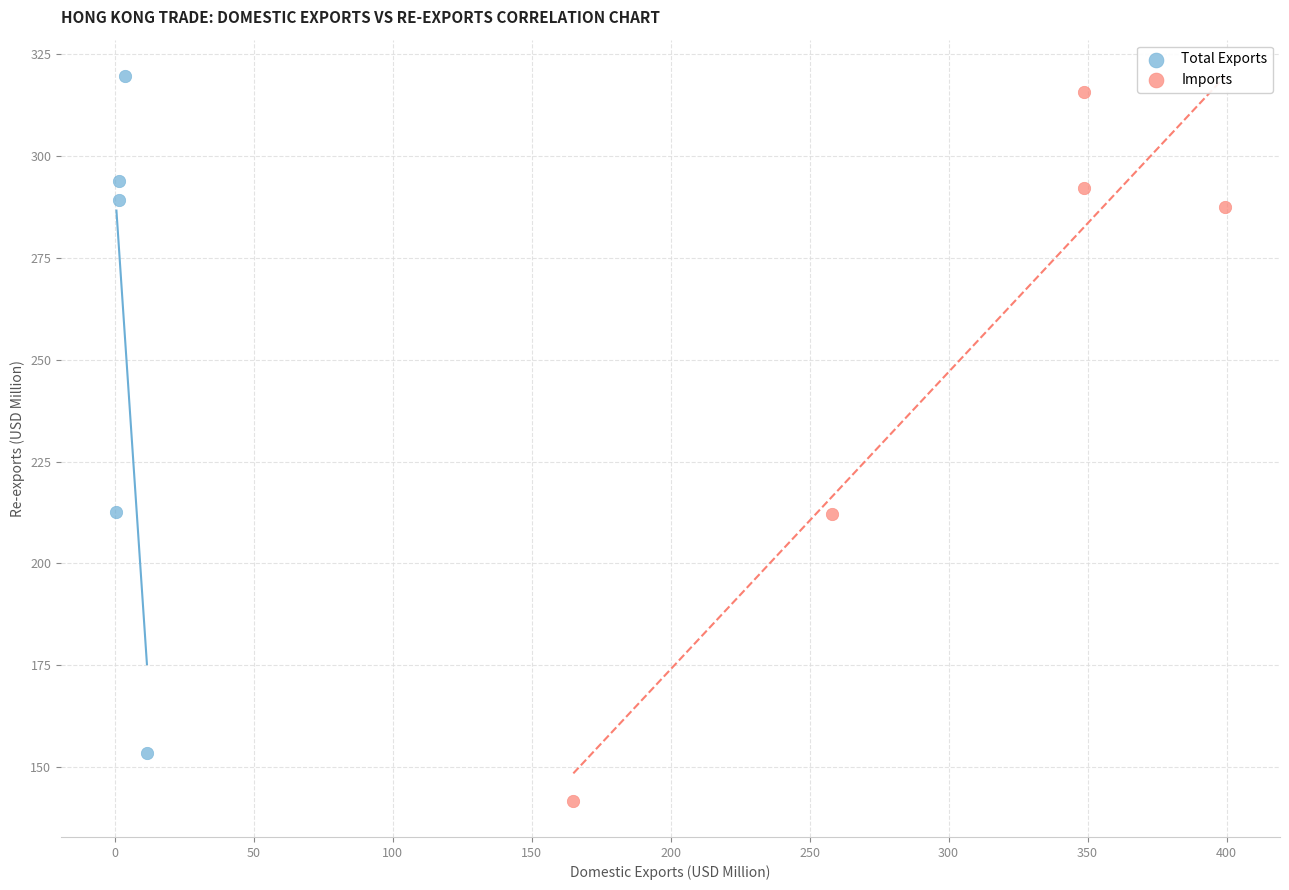

What are all the series names shown in the legend?

Total Exports, Imports